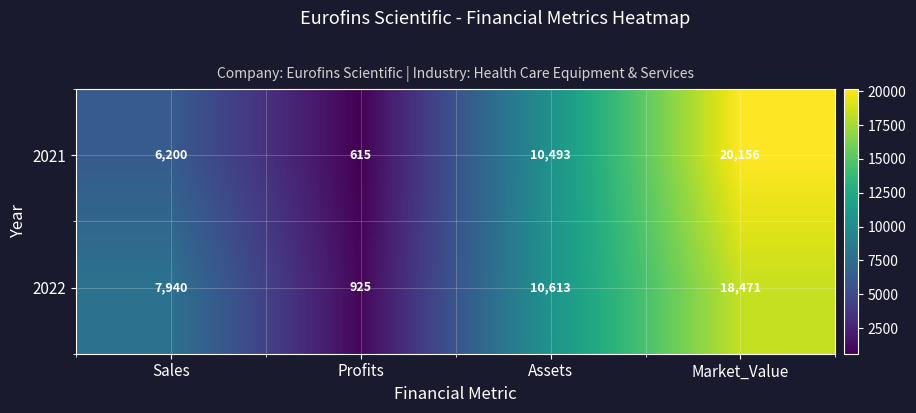

Which category has the highest value in the 2021 series?

Market_Value